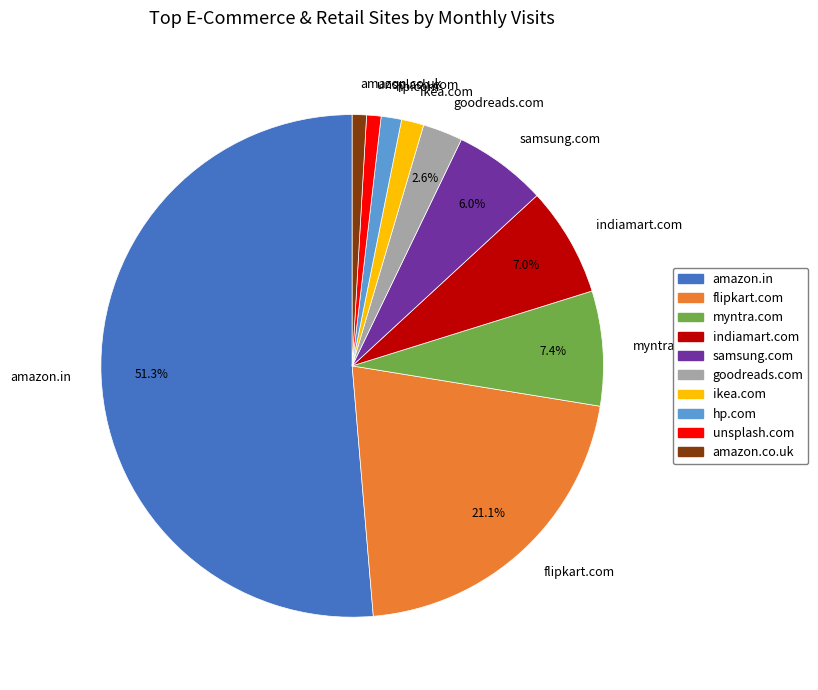

Which category has the biggest portion of the pie?

amazon.in